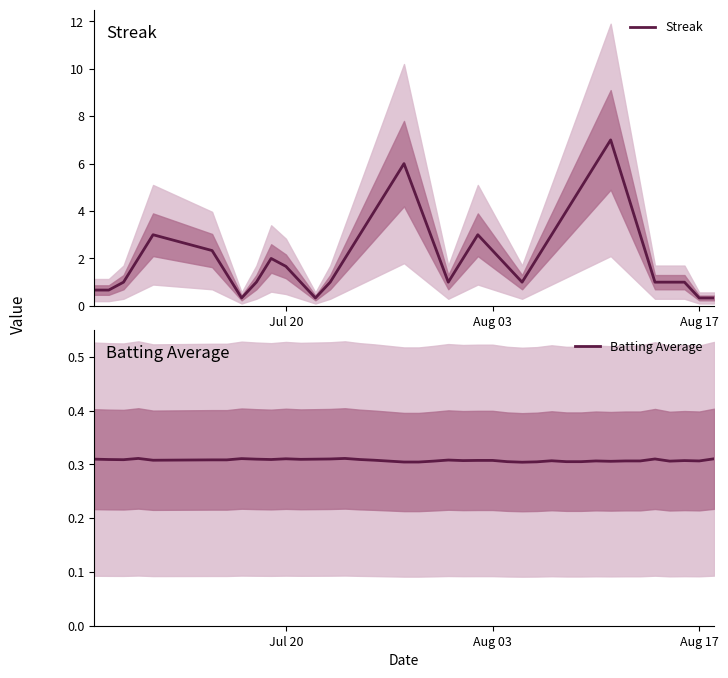

What is the highest value of the Streak series?

7.0